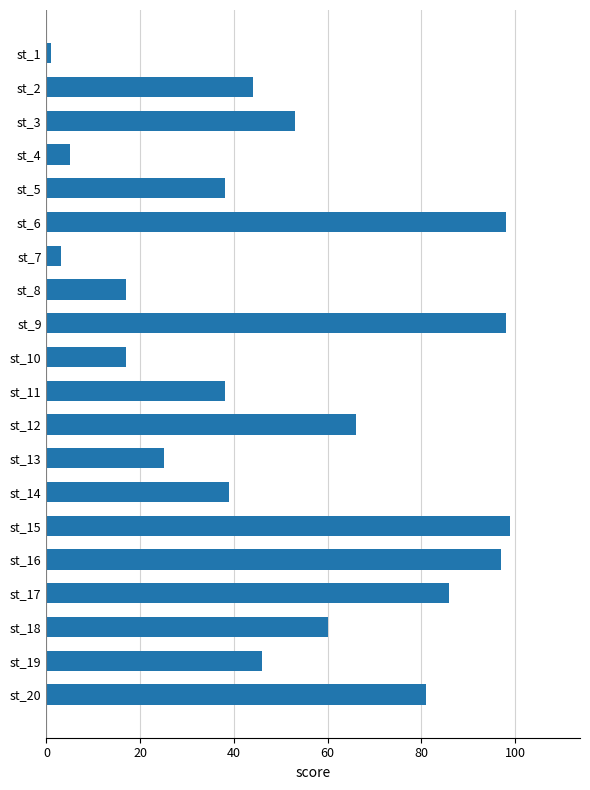

What is the ratio of the value at st_20 to the value at st_6?

0.8